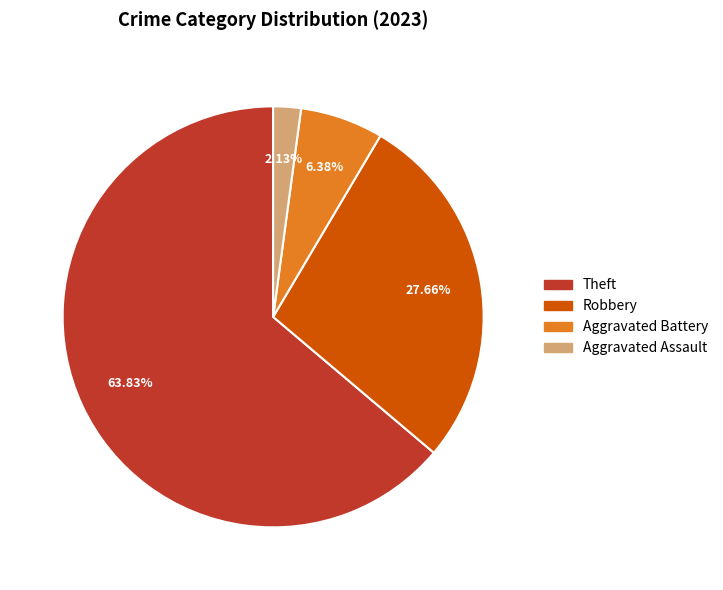

The Aggravated Battery slice represents 6% of the pie. True or false?

True